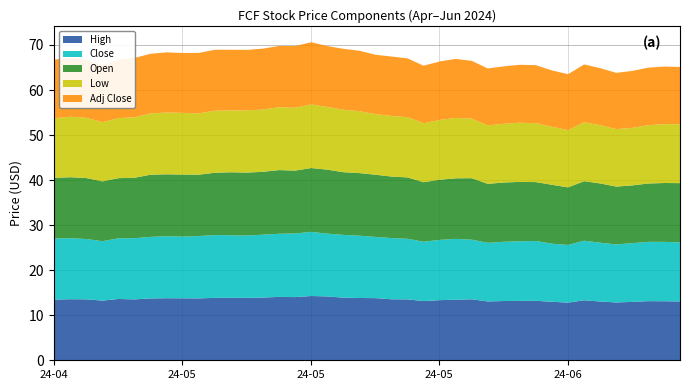

How many data points does each series have?

40